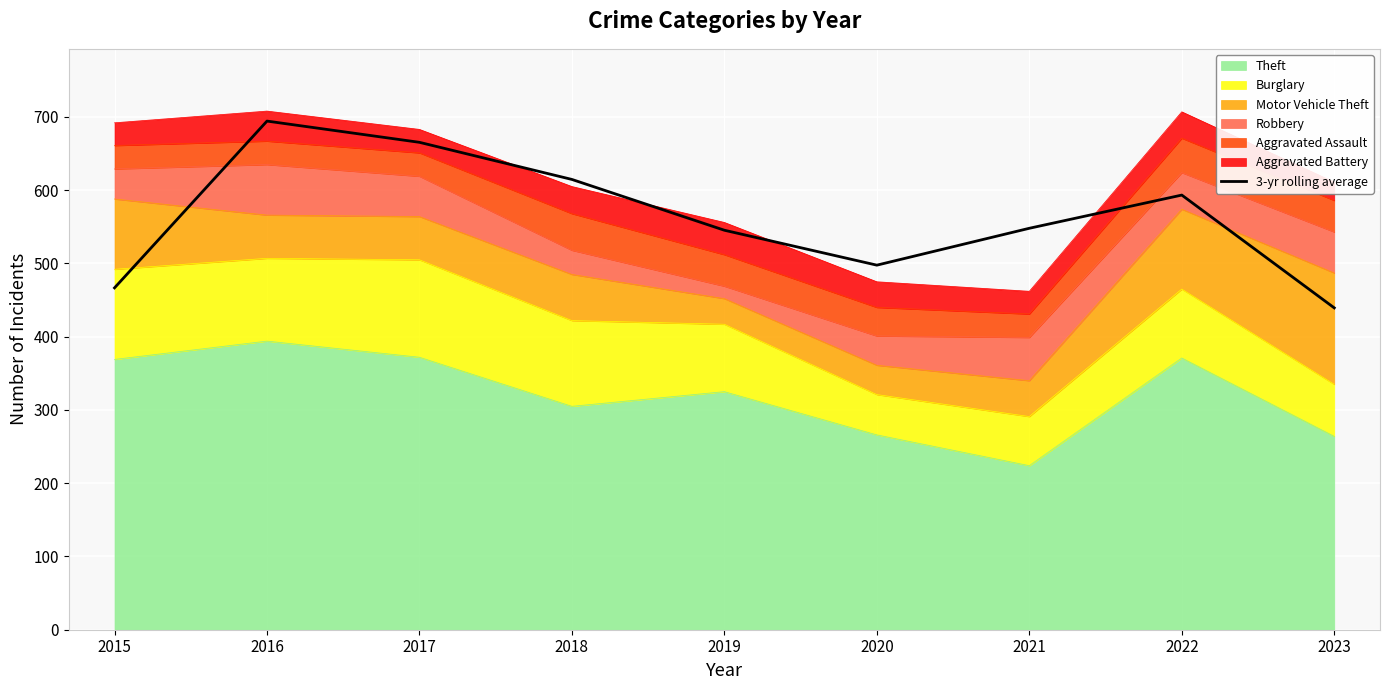

Rank the categories by value from lowest to highest.

2023, 2015, 2020, 2019, 2021, 2022, 2018, 2017, 2016